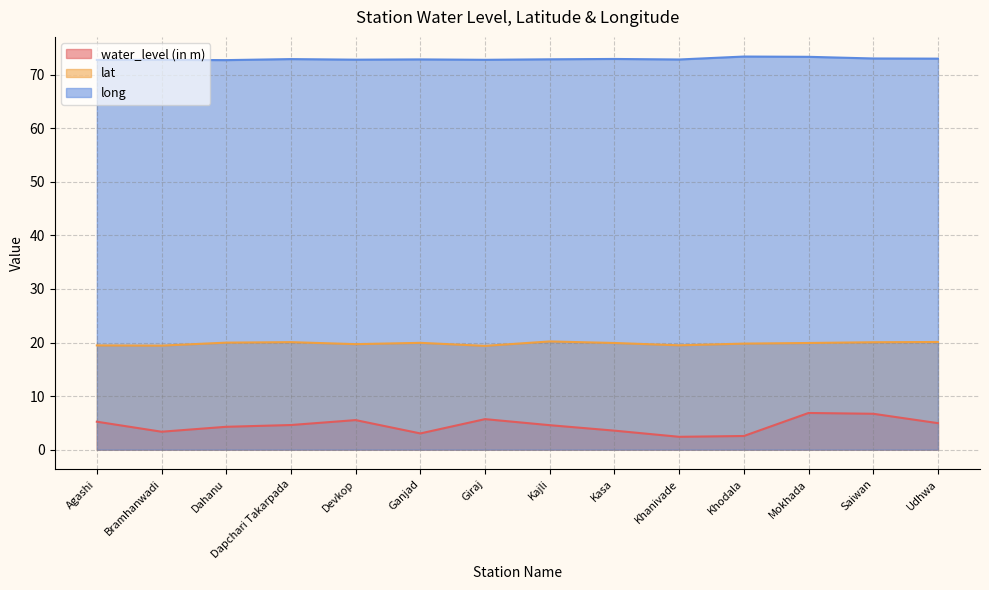

What is the value of the water_level (in m) point at the 6th from the left?

3.0